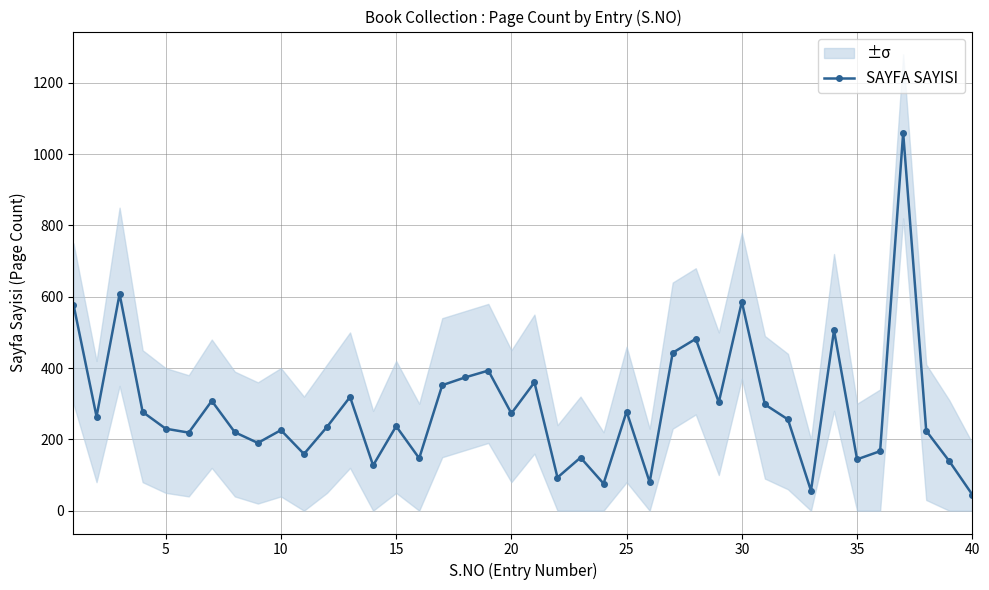

What is the minimum value for SAYFA SAYISI?

45